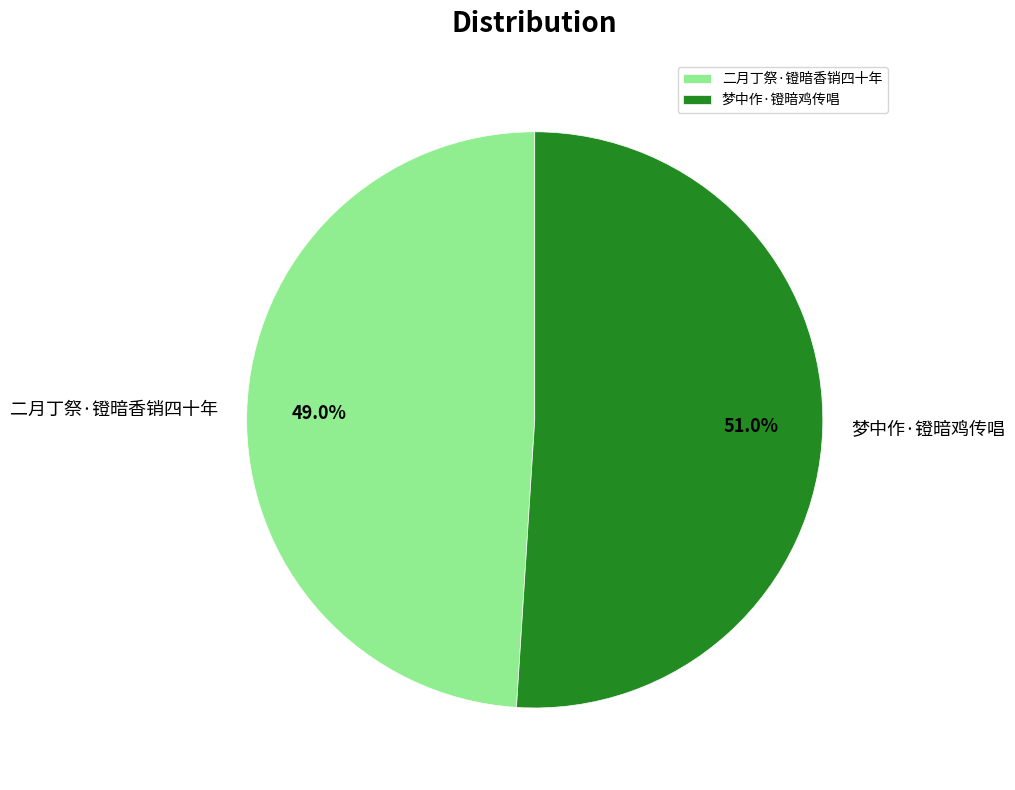

Combined, what portion of the pie is 二月丁祭·镫暗香销四十年 and 梦中作·镫暗鸡传唱?

100.0%